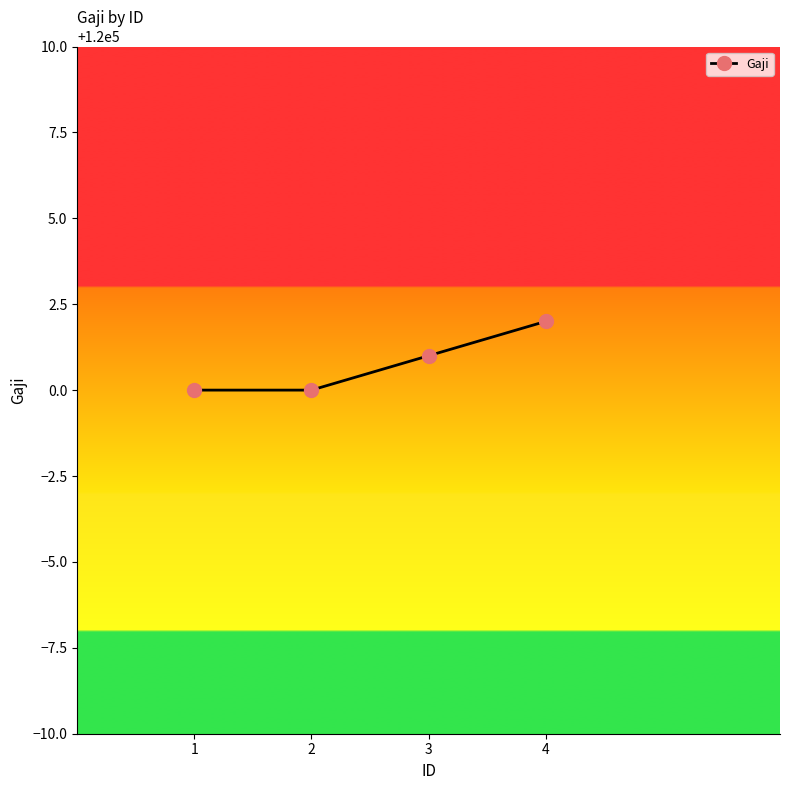

What is the value of the 1st point from the left?

120000